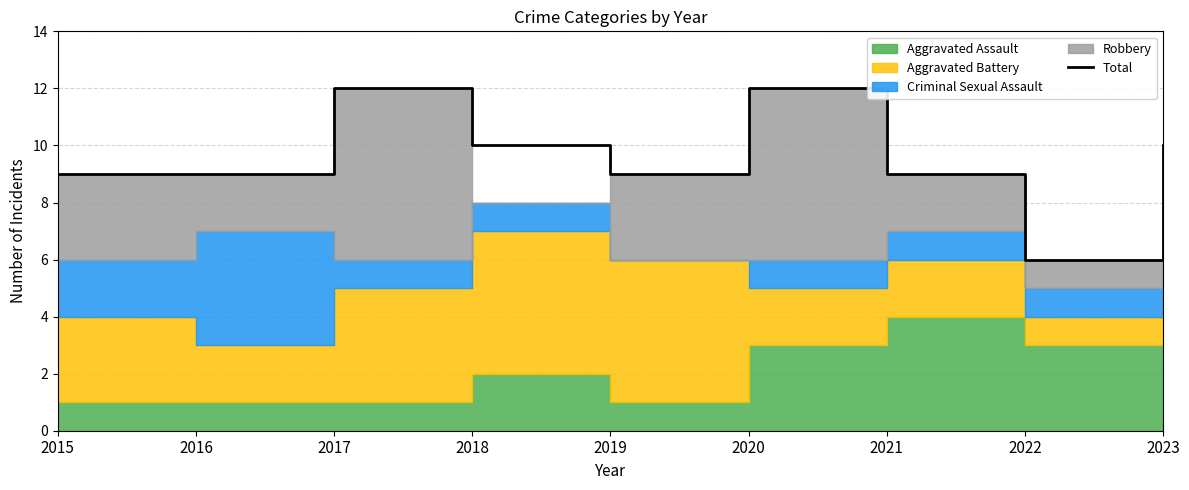

What is the maximum value shown in the chart?

12